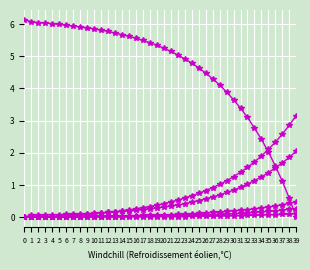

Is it true that col_6 equals 0.0 at 9?

False